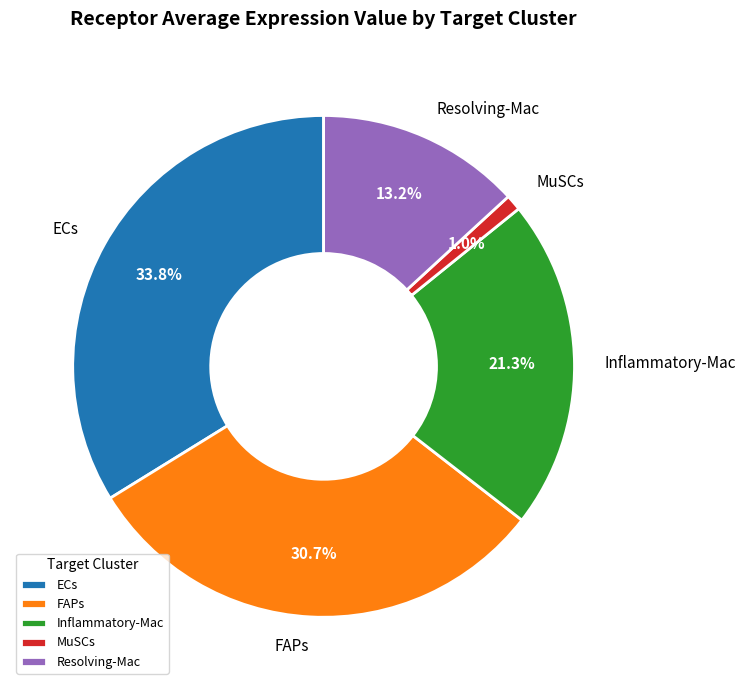

Combined, what portion of the pie is ECs and Resolving-Mac?

47.0%